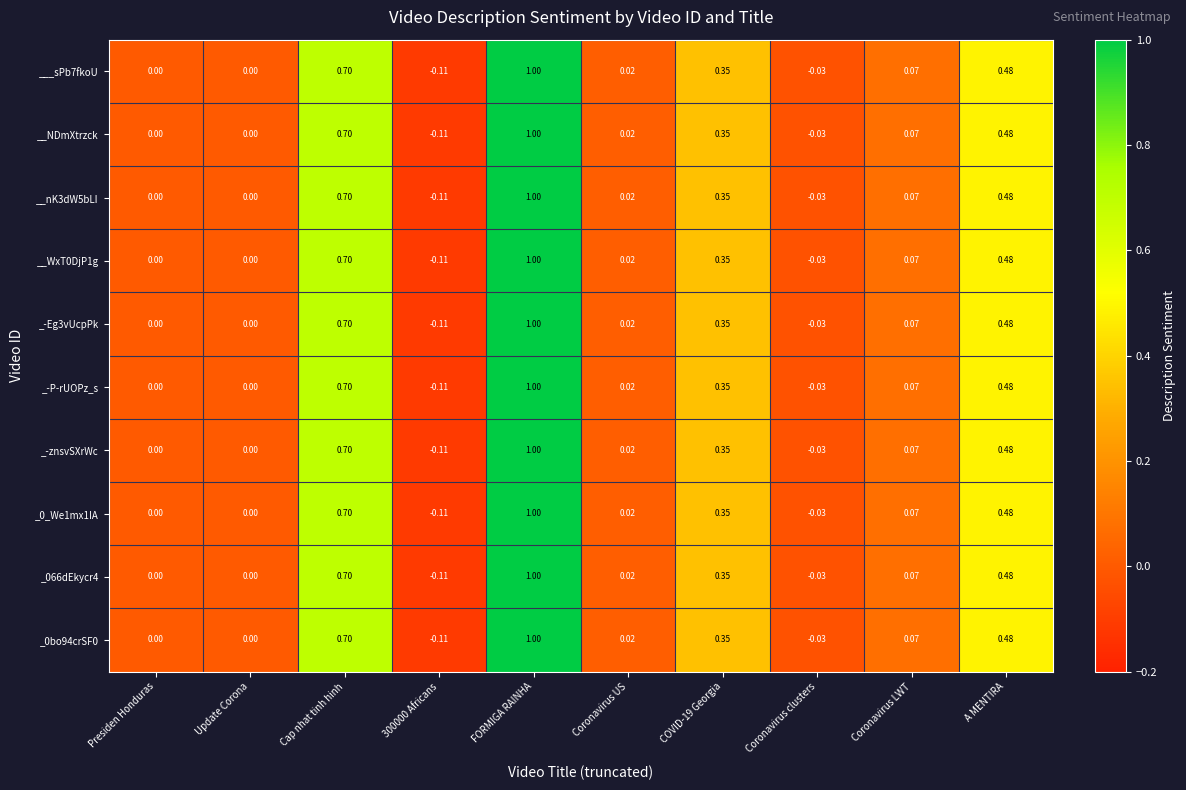

At which label does ___sPb7fkoU reach its peak?

FORMIGA RAINHA